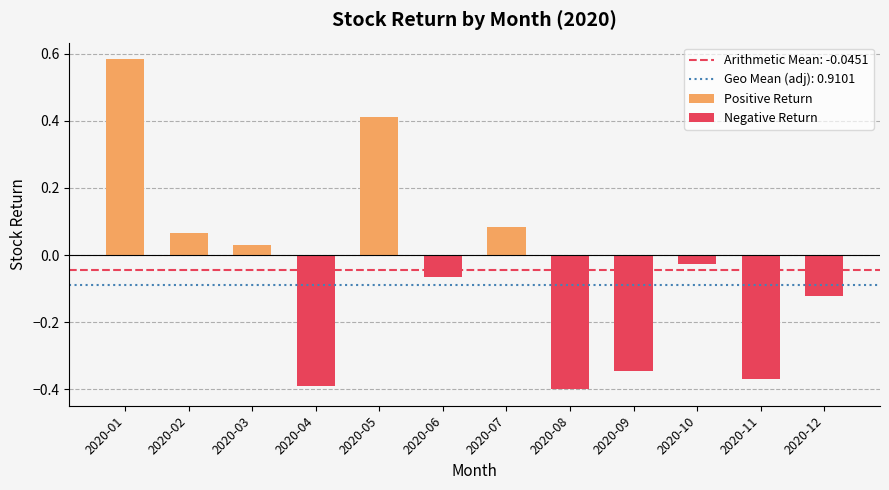

Does the chart contain stacked bars?

No